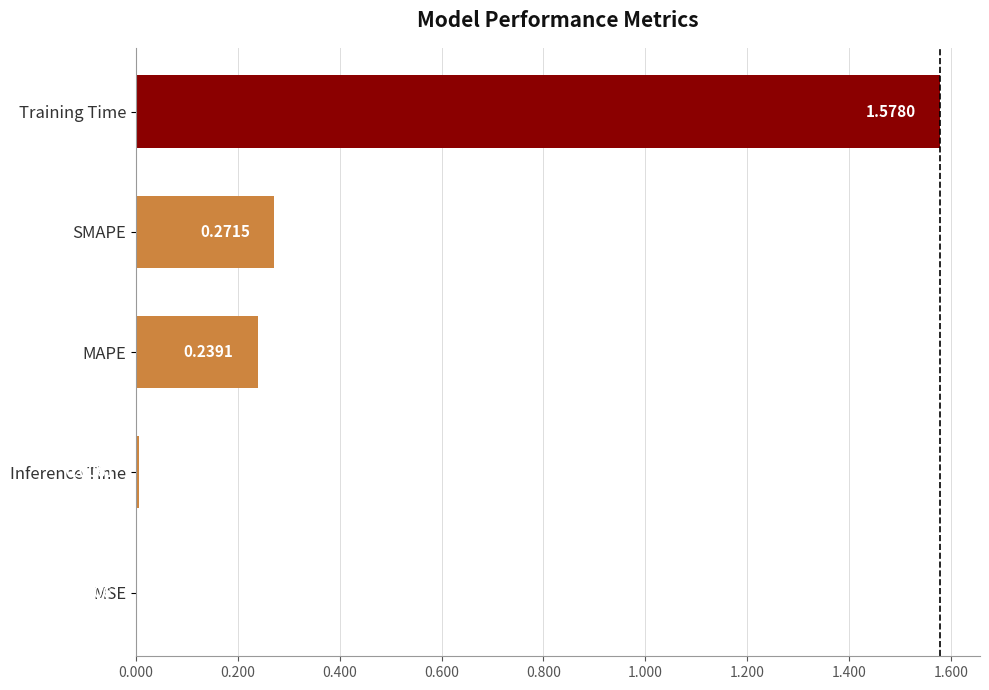

Which has a higher value, Inference Time or SMAPE?

SMAPE